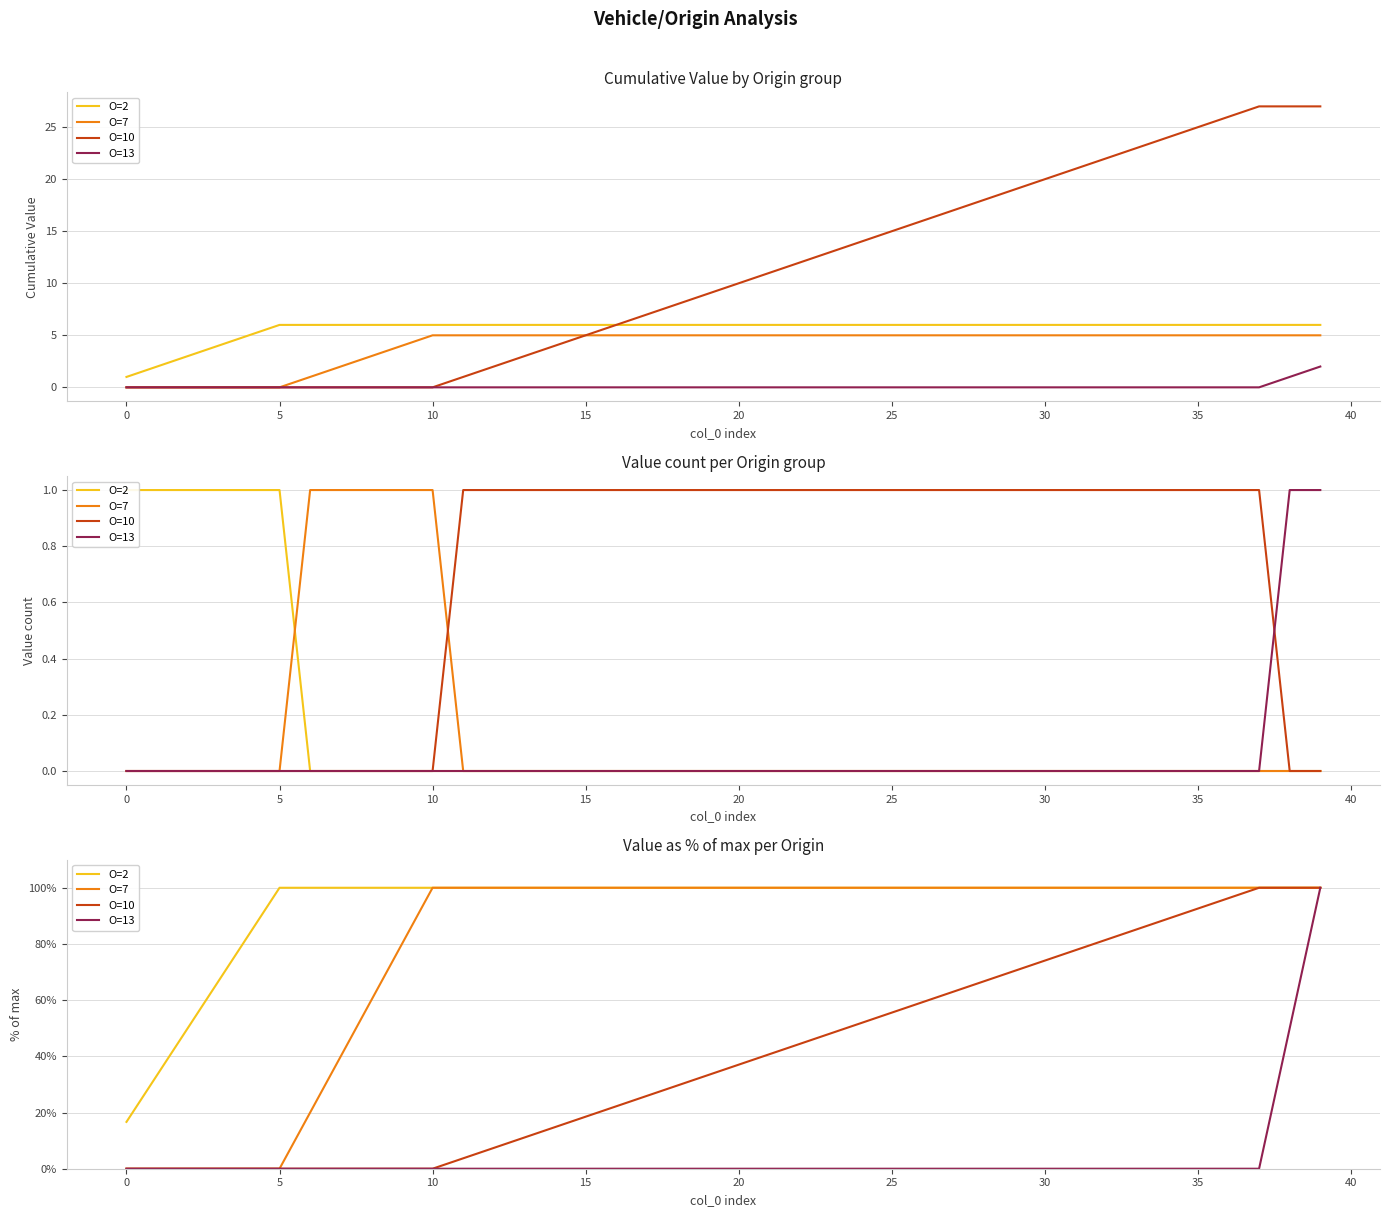

The O=13 series shows 0.0 at 15. True or false?

True